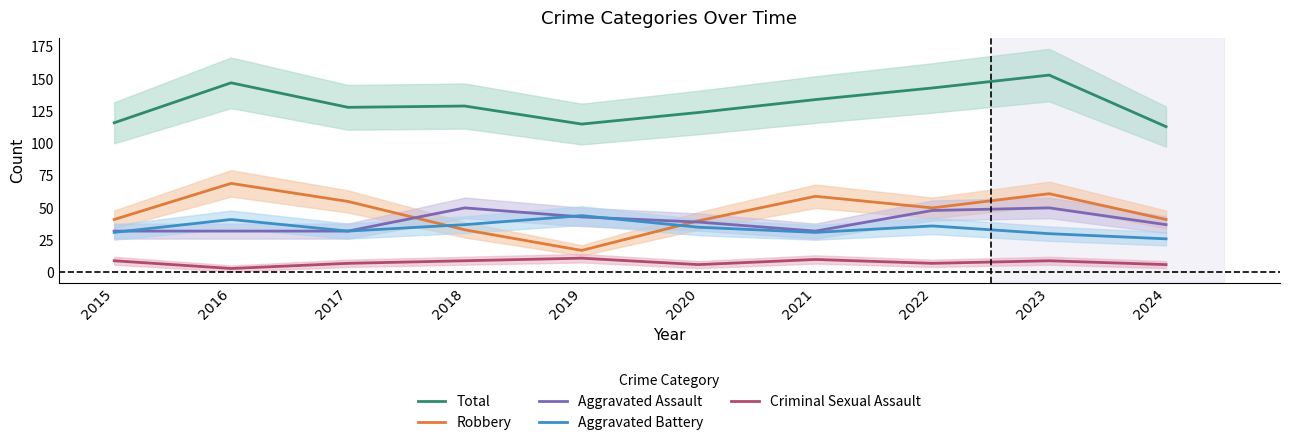

Between which two adjacent categories do Aggravated Battery and Aggravated Assault first intersect?

2015 and 2016